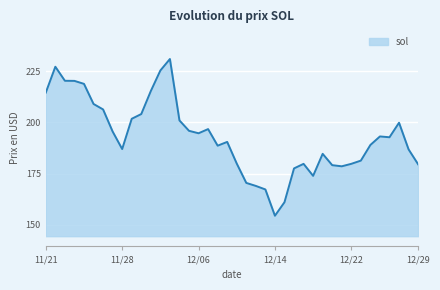

What is the maximum value shown in the chart?

231.0